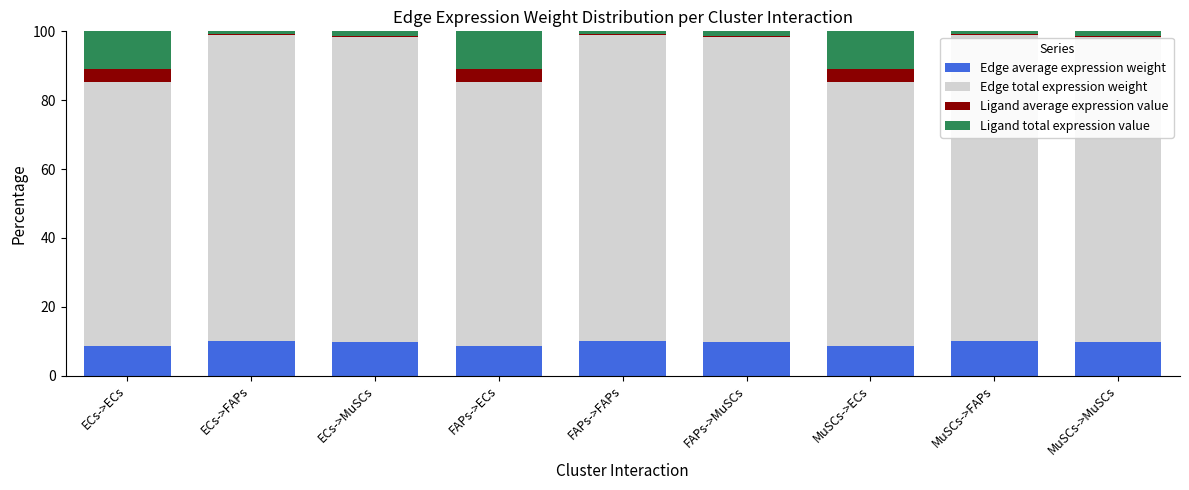

What is the total value across all series at MuSCs->ECs?

100.0